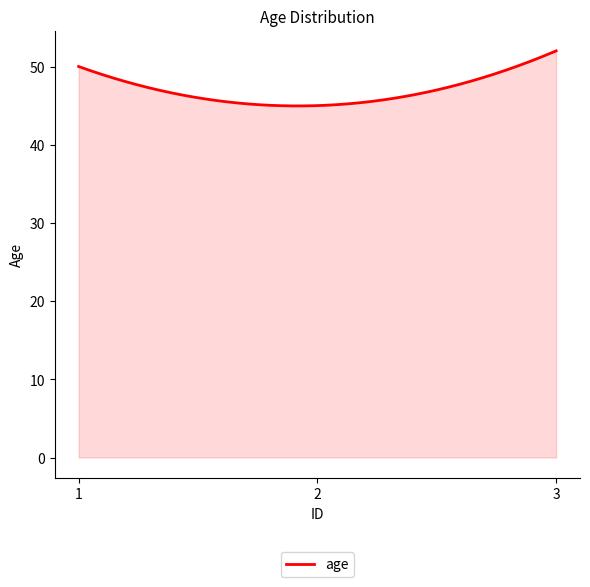

What is the smallest value displayed?

45.0